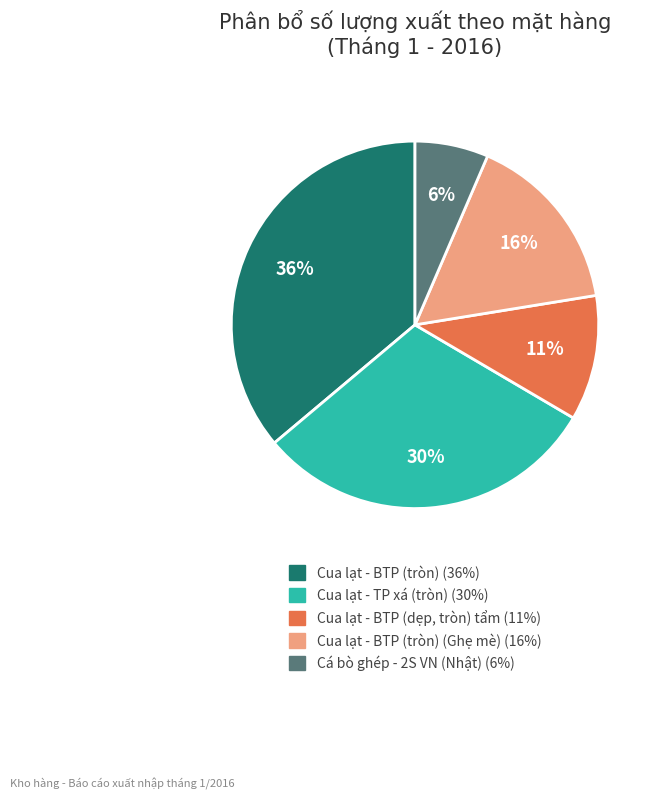

Is there any slice that represents more than half of the pie?

No